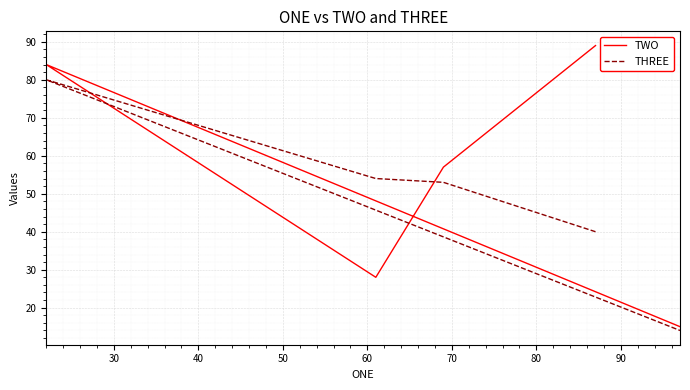

Which series has the largest total across all categories?

TWO